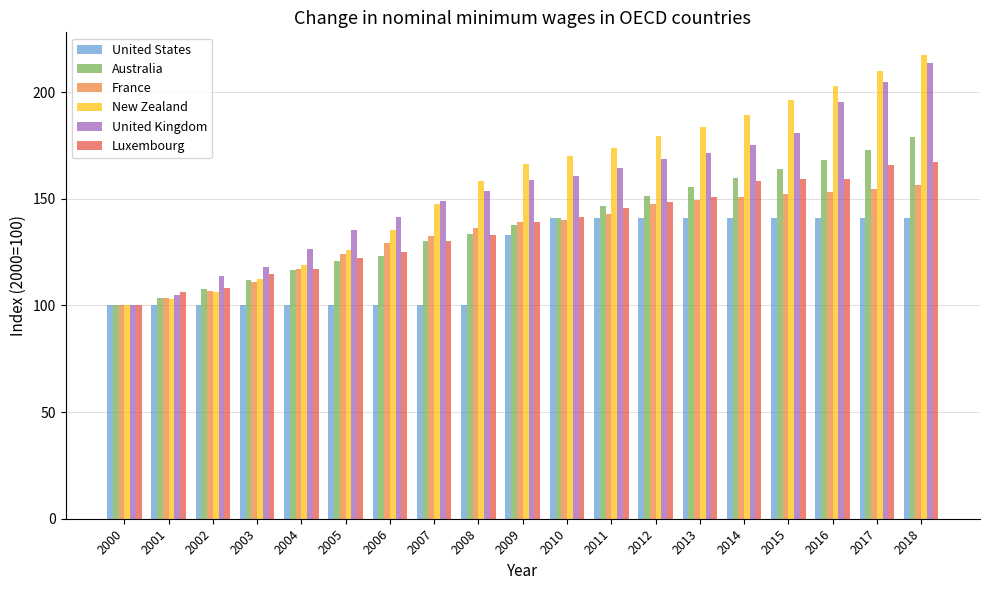

How many bars are there in each group?

6